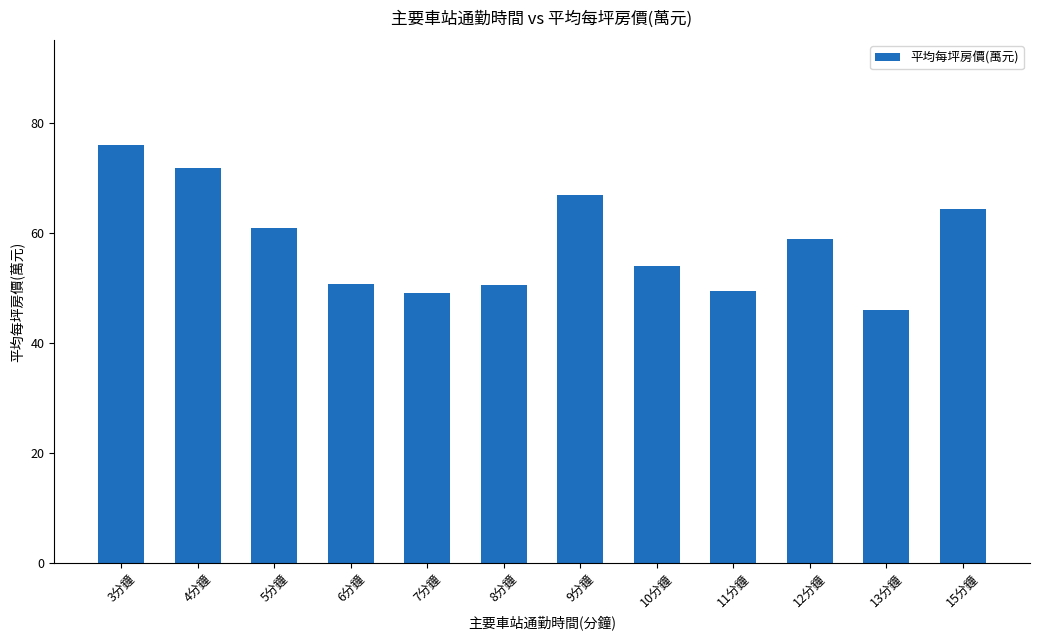

True or false: the data shows 65.0 at 7分鐘.

False